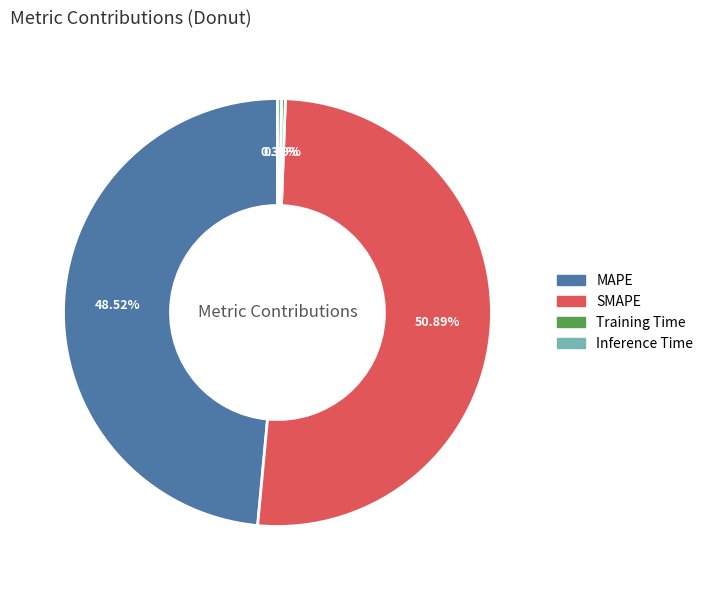

To the nearest percent, what is the difference between the largest and smallest slice percentages?

51%